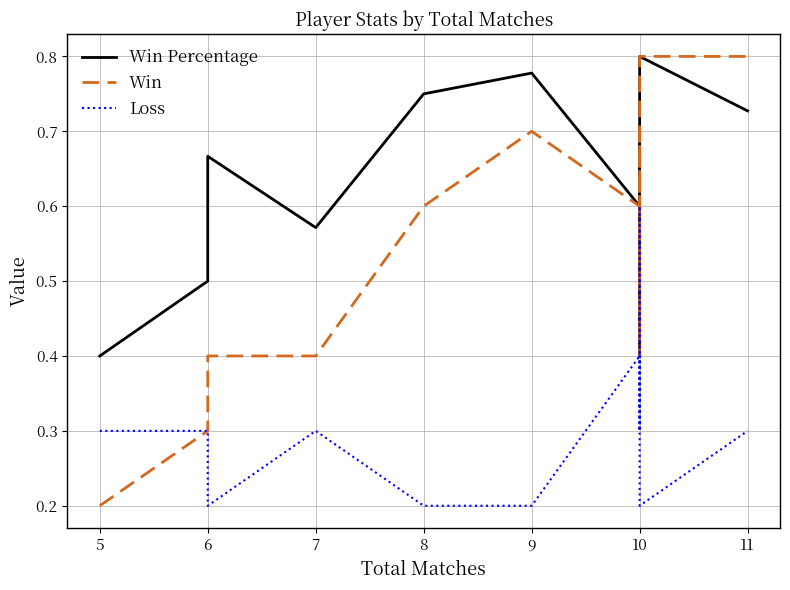

At how many categories does at least one series exceed 0?

15